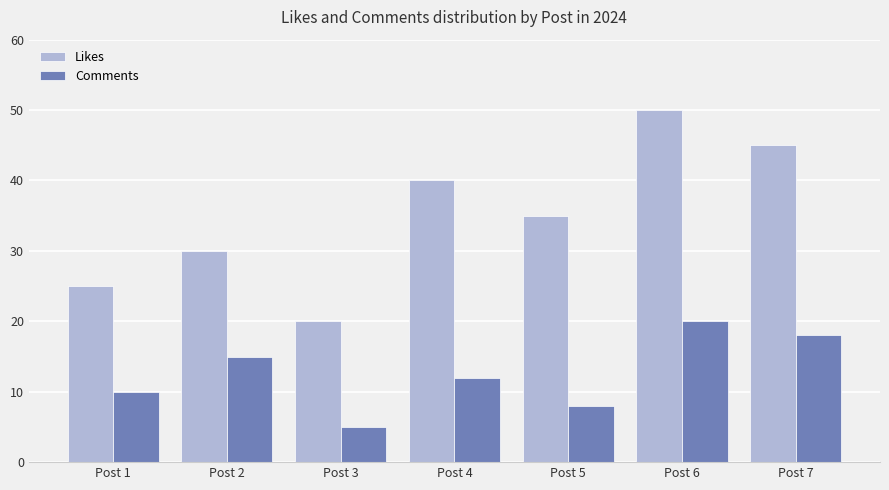

Between Post 6 and Post 7, which series saw the biggest shift?

Likes